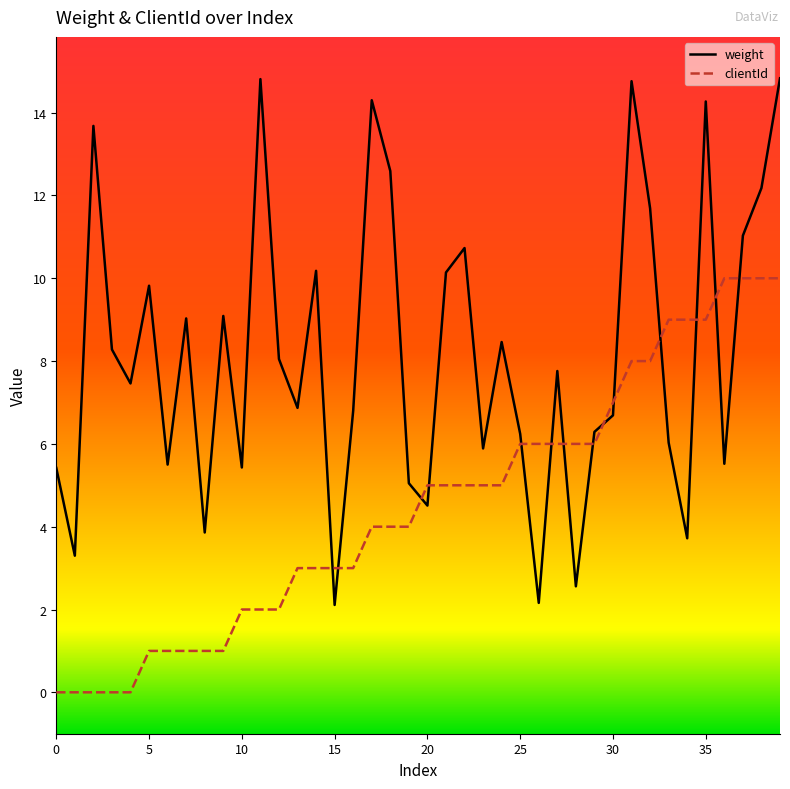

Rank the series by their maximum value, from highest to lowest.

weight, clientId